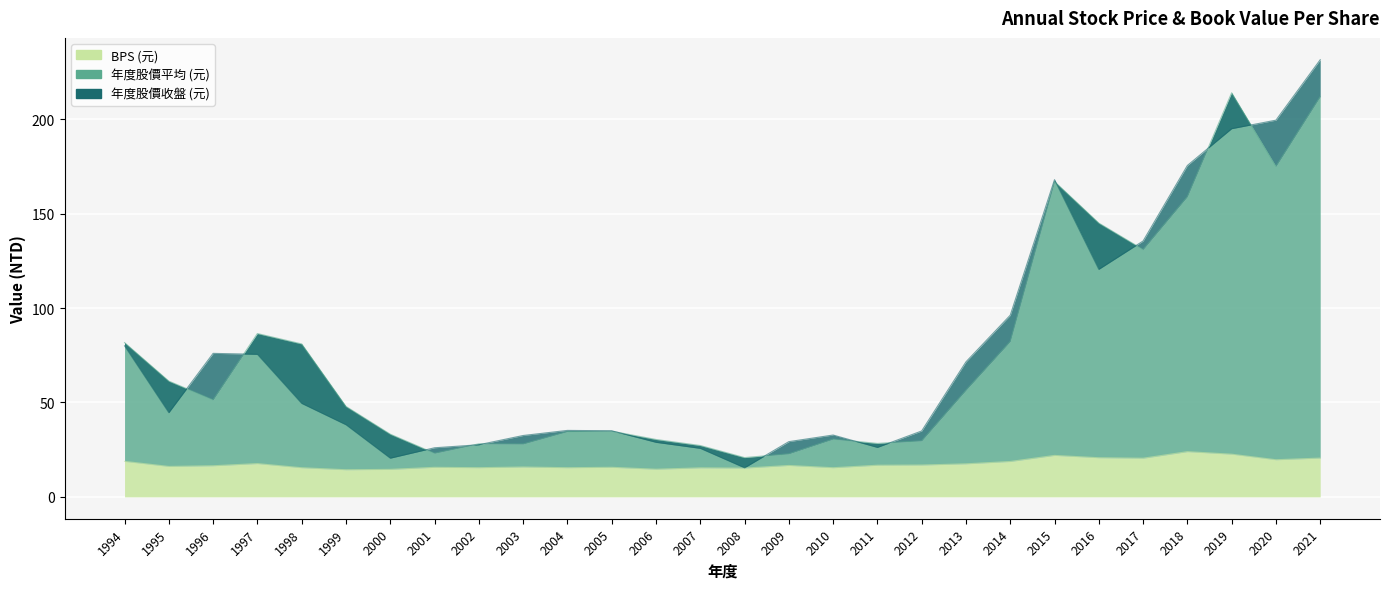

Between 2002 and 2009, which series saw the biggest shift?

年度股價(元)平均